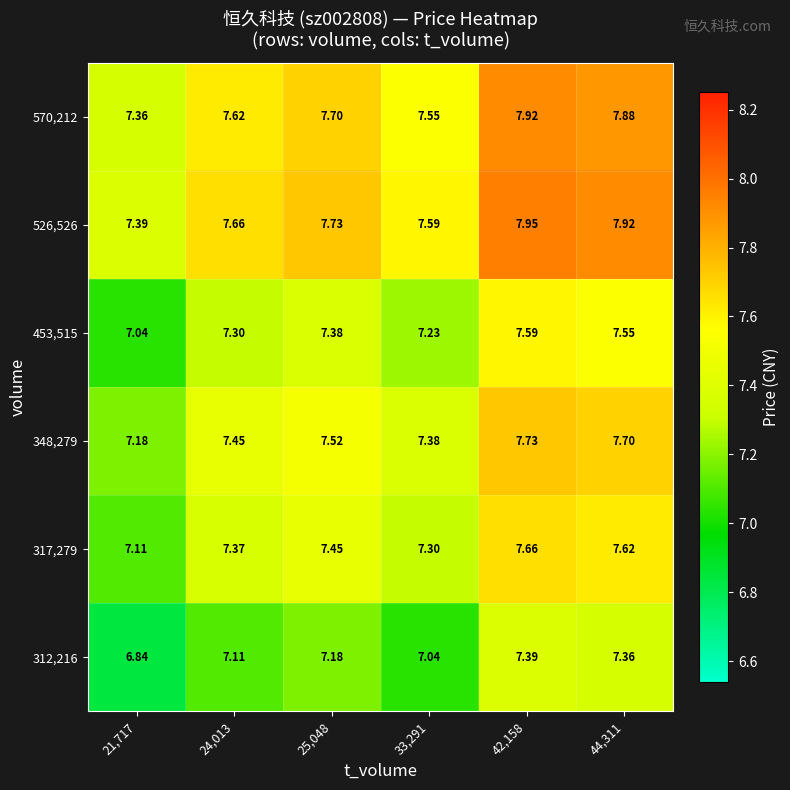

Is the value of 348,279 at 21,717 greater than the value of 312,216 at 33,291?

Yes